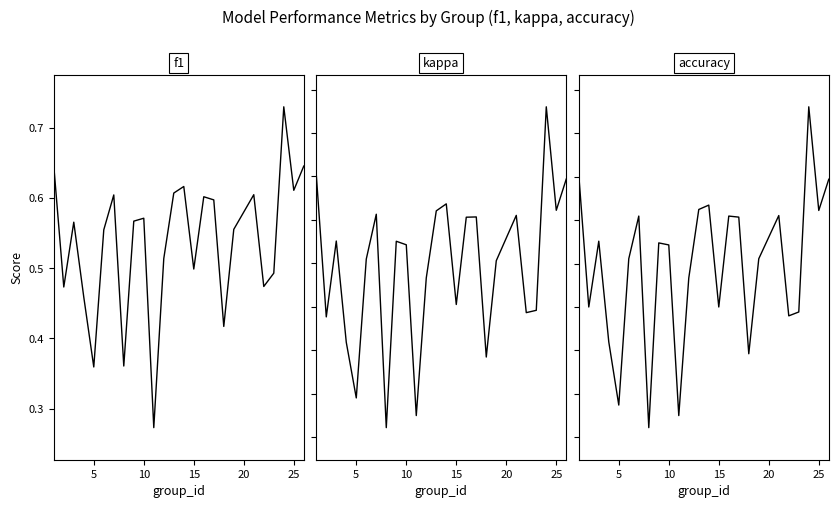

True or false: f1 has more than 1 interior local peaks.

True